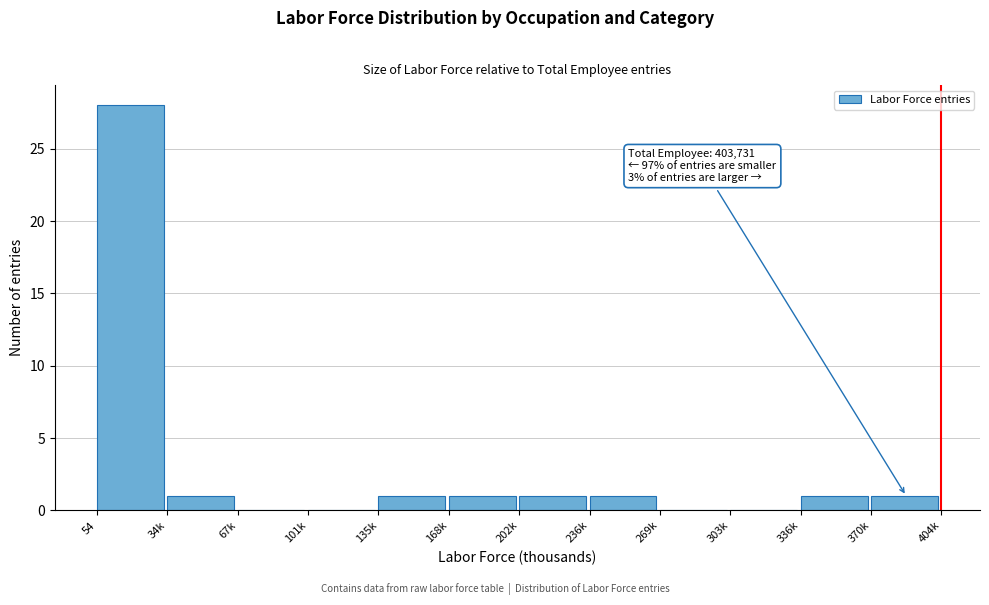

Reading left to right, list all the values displayed in this chart.

54=28	34k=1	67k=0	101k=0	135k=1	168k=1	202k=1	236k=1	269k=0	303k=0	336k=1	370k=1